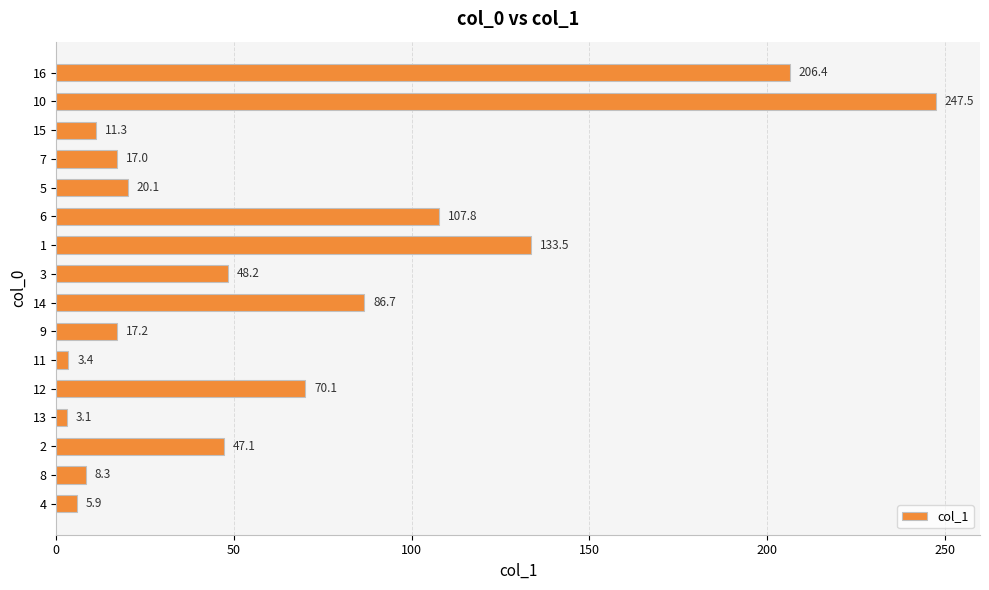

True or false: the data shows 247.5 at 10.

True